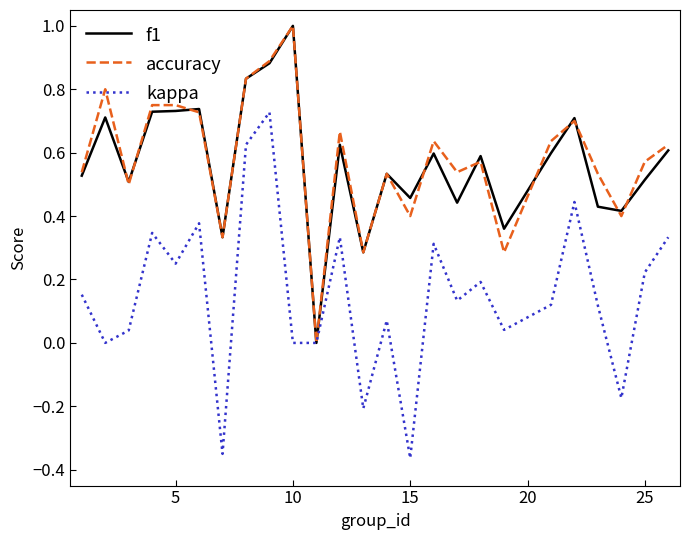

What is the highest value of the accuracy series?

1.0